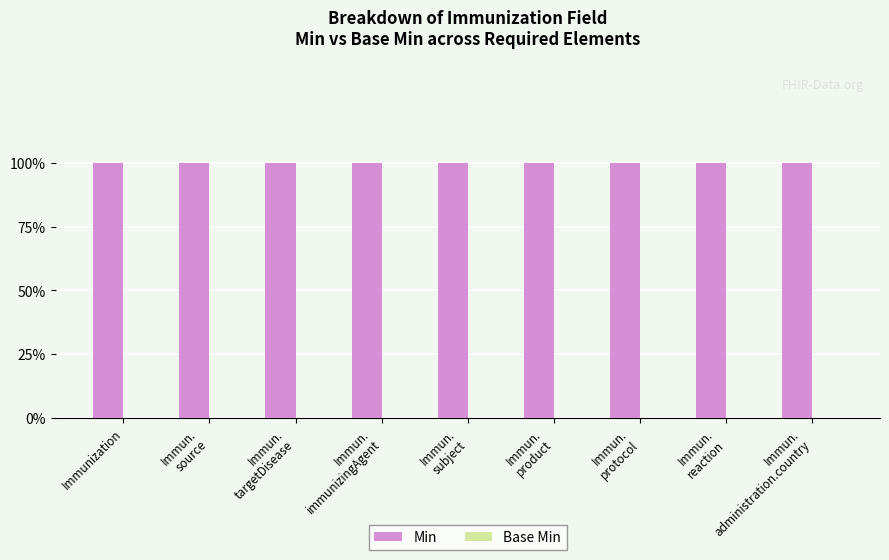

How many groups of bars are there?

9